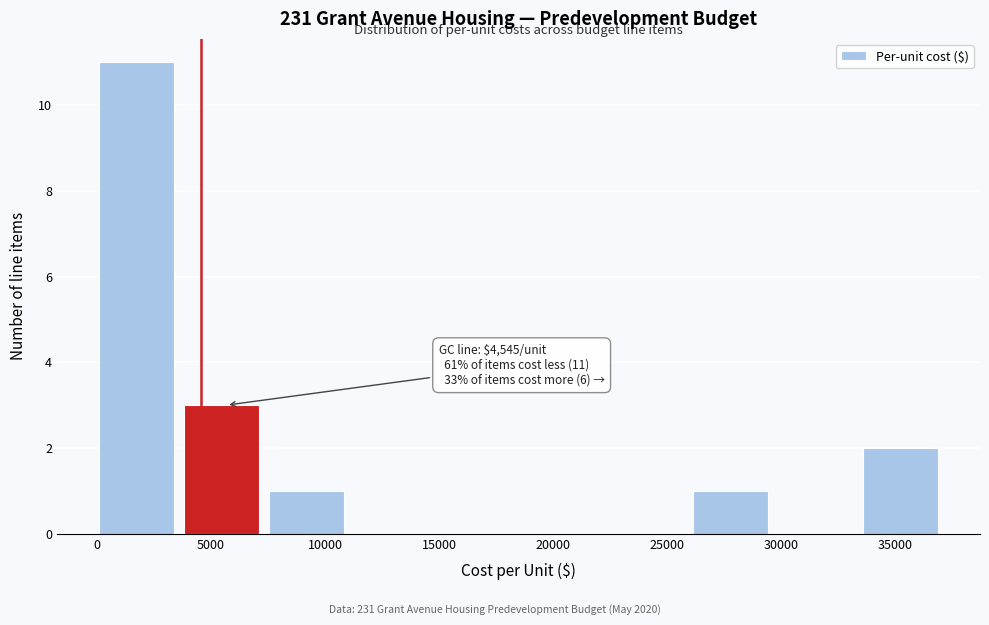

Which range on the x-axis has the tallest bar?

0 to 4000